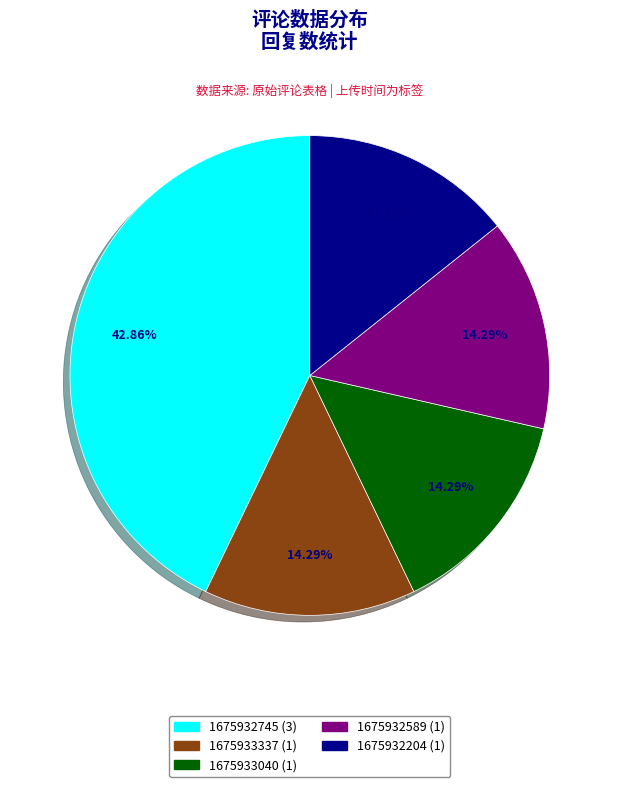

Count the number of slices in the pie.

5